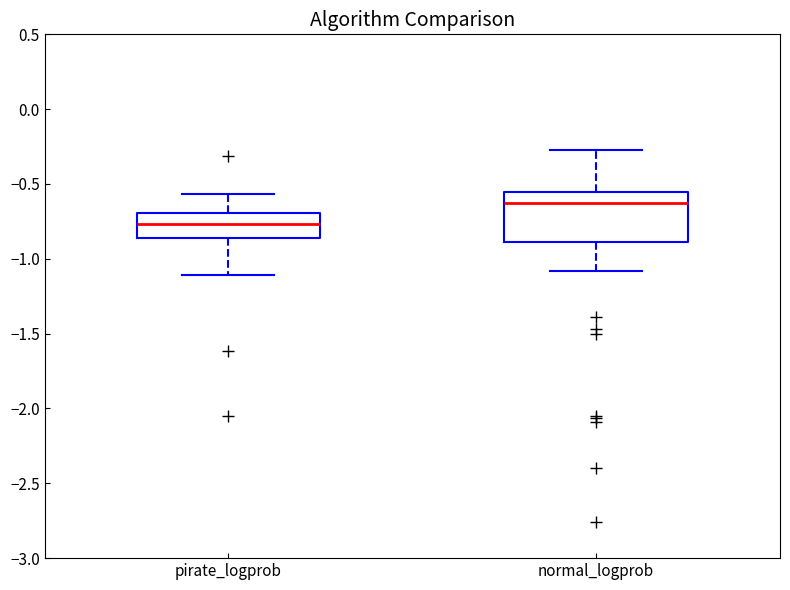

Reading left to right, transcribe this box plot: for each box, give where its median line is, the range the box spans, and where its two whiskers end, as read against the y-axis. The values are not printed on the chart, so give them approximately, as read against the axis.

pirate_logprob: median -0.75, box -0.85 to -0.70, whiskers -1.10 to -0.55
normal_logprob: median -0.65, box -0.90 to -0.55, whiskers -1.10 to -0.25